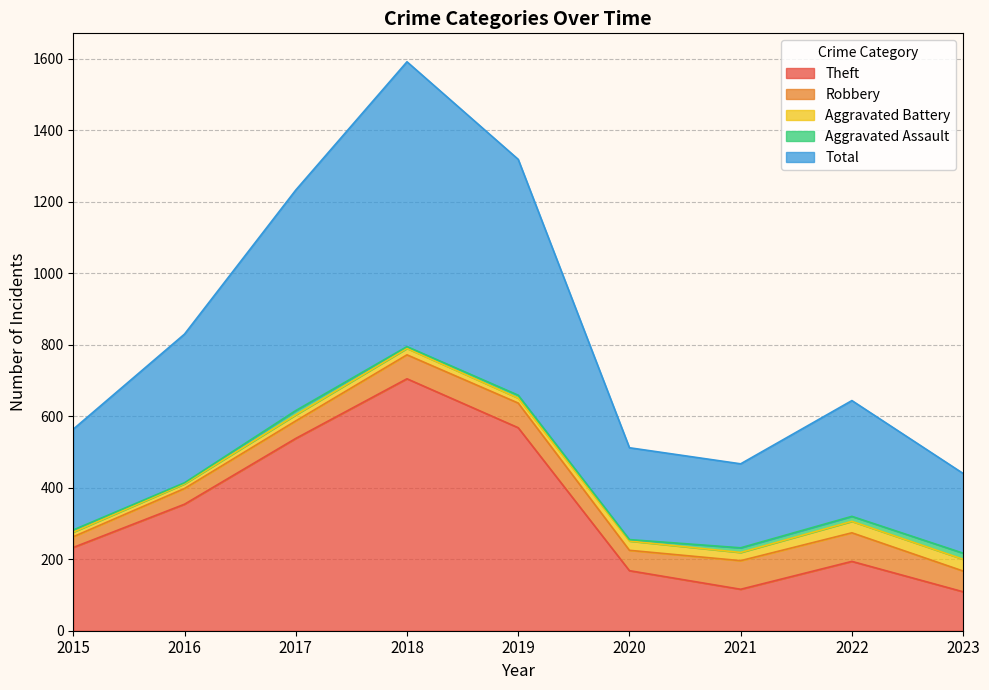

Which has a higher value, 2015 or 2016?

2016